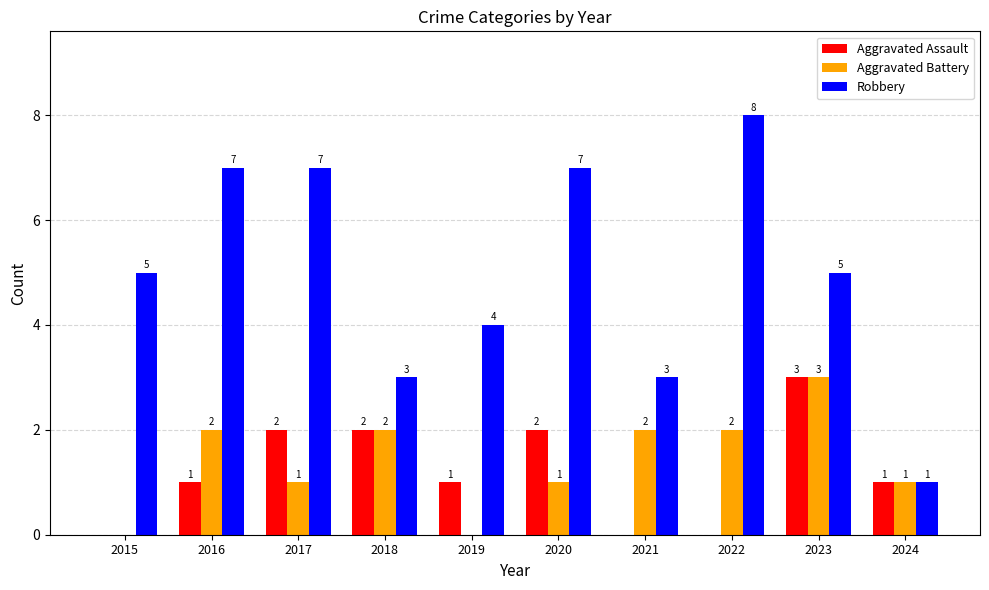

What value does the Aggravated Assault series have at 2017?

2